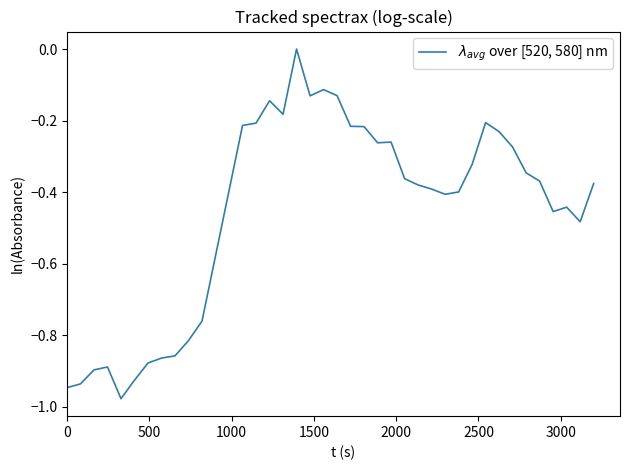

Does the chart display data point markers on the line(s)?

No